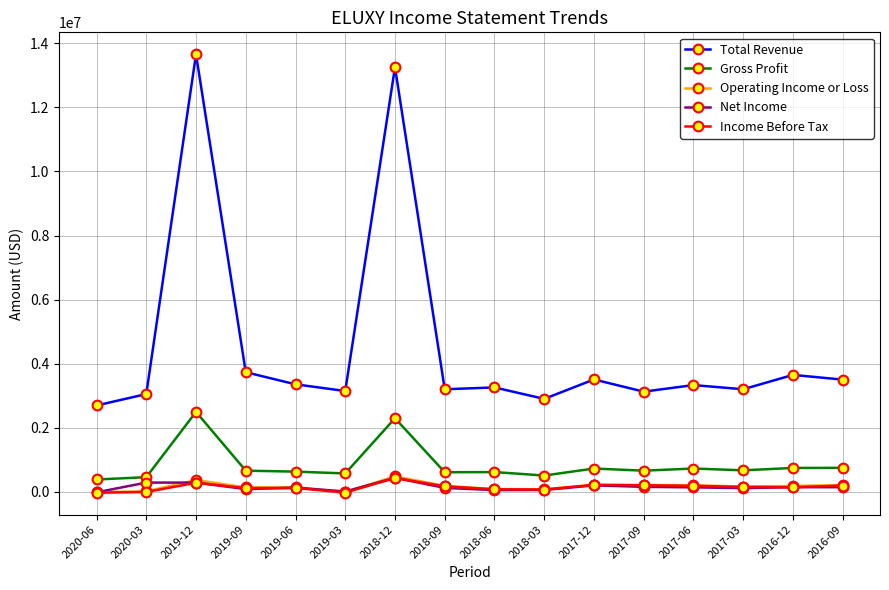

What is the sum of the Net Income values at 2017-09 and 2017-03?

269900